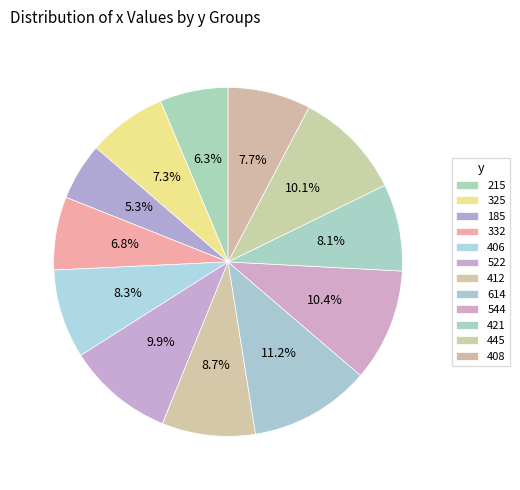

To the nearest percent, what is the difference between the largest and smallest slice percentages?

6%